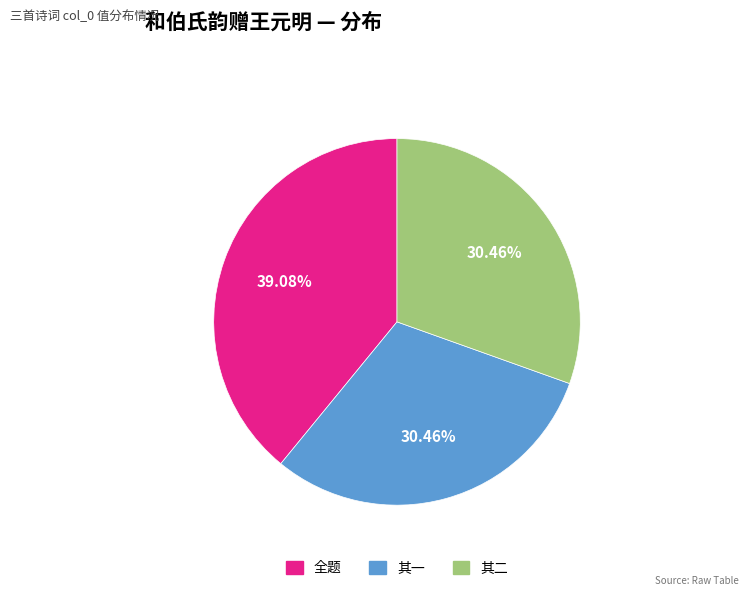

Is there a majority slice in this chart?

No